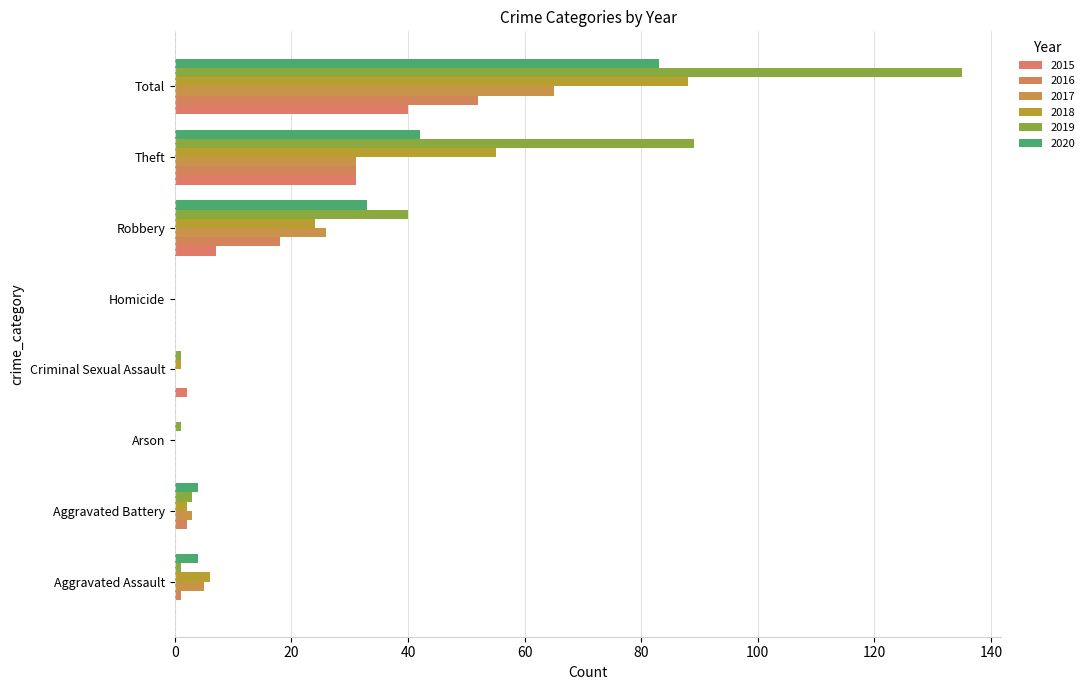

What position from the right is Arson?

6